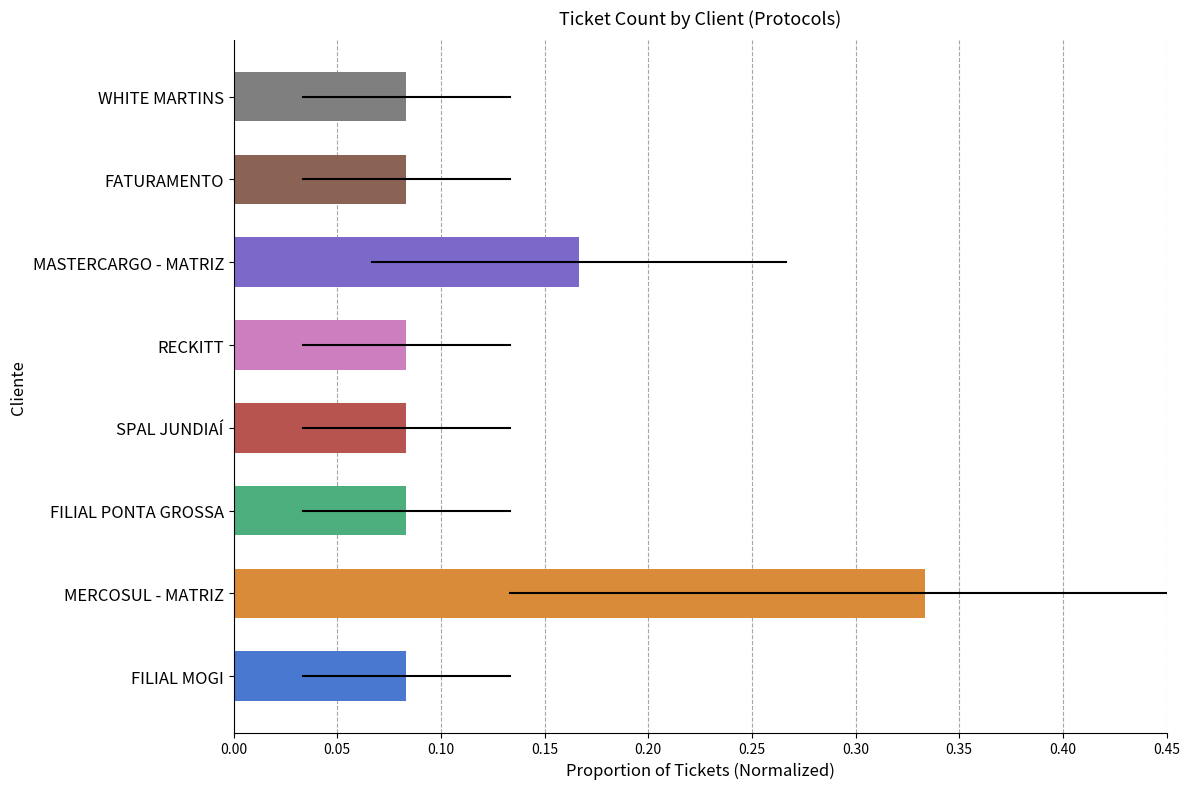

Which has a higher value, MASTERCARGO - MATRIZ or RECKITT?

MASTERCARGO - MATRIZ